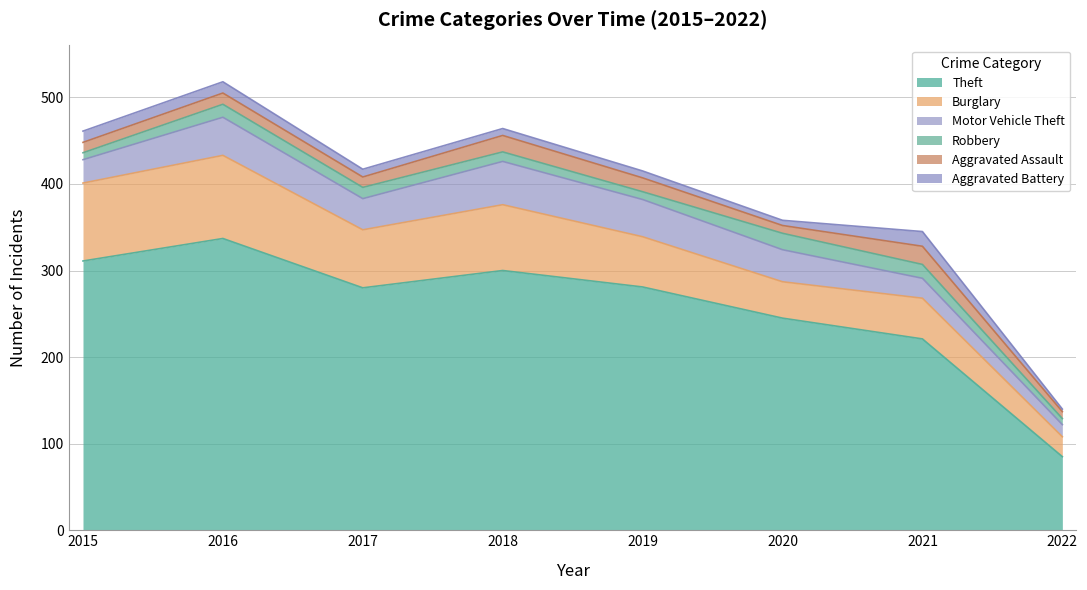

Where is the first local maximum for Motor Vehicle Theft?

2016